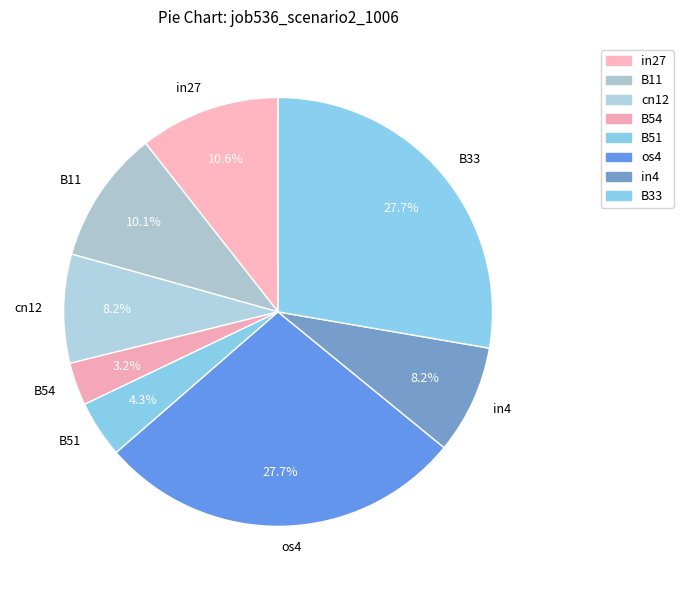

The in27 slice represents 11% of the pie. True or false?

True